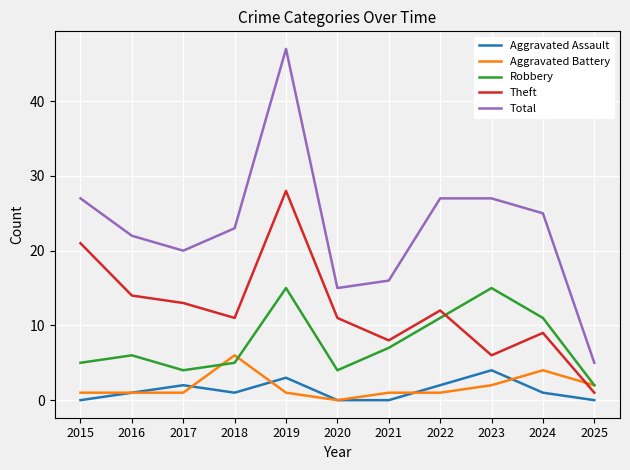

What is the highest value of the Aggravated Assault series?

4